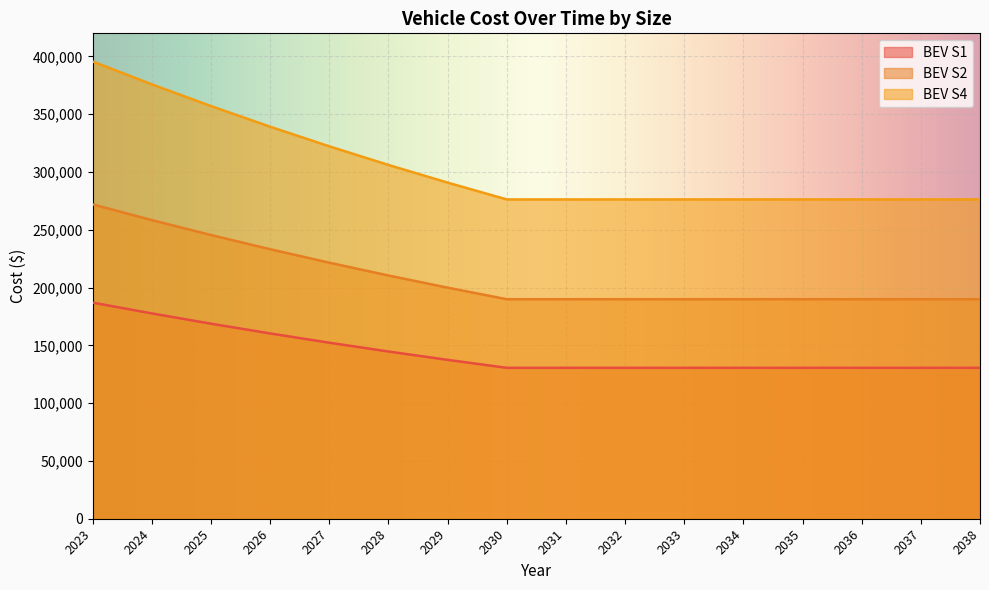

Read the BEV S4 value at 2025, to the nearest 10.

357060